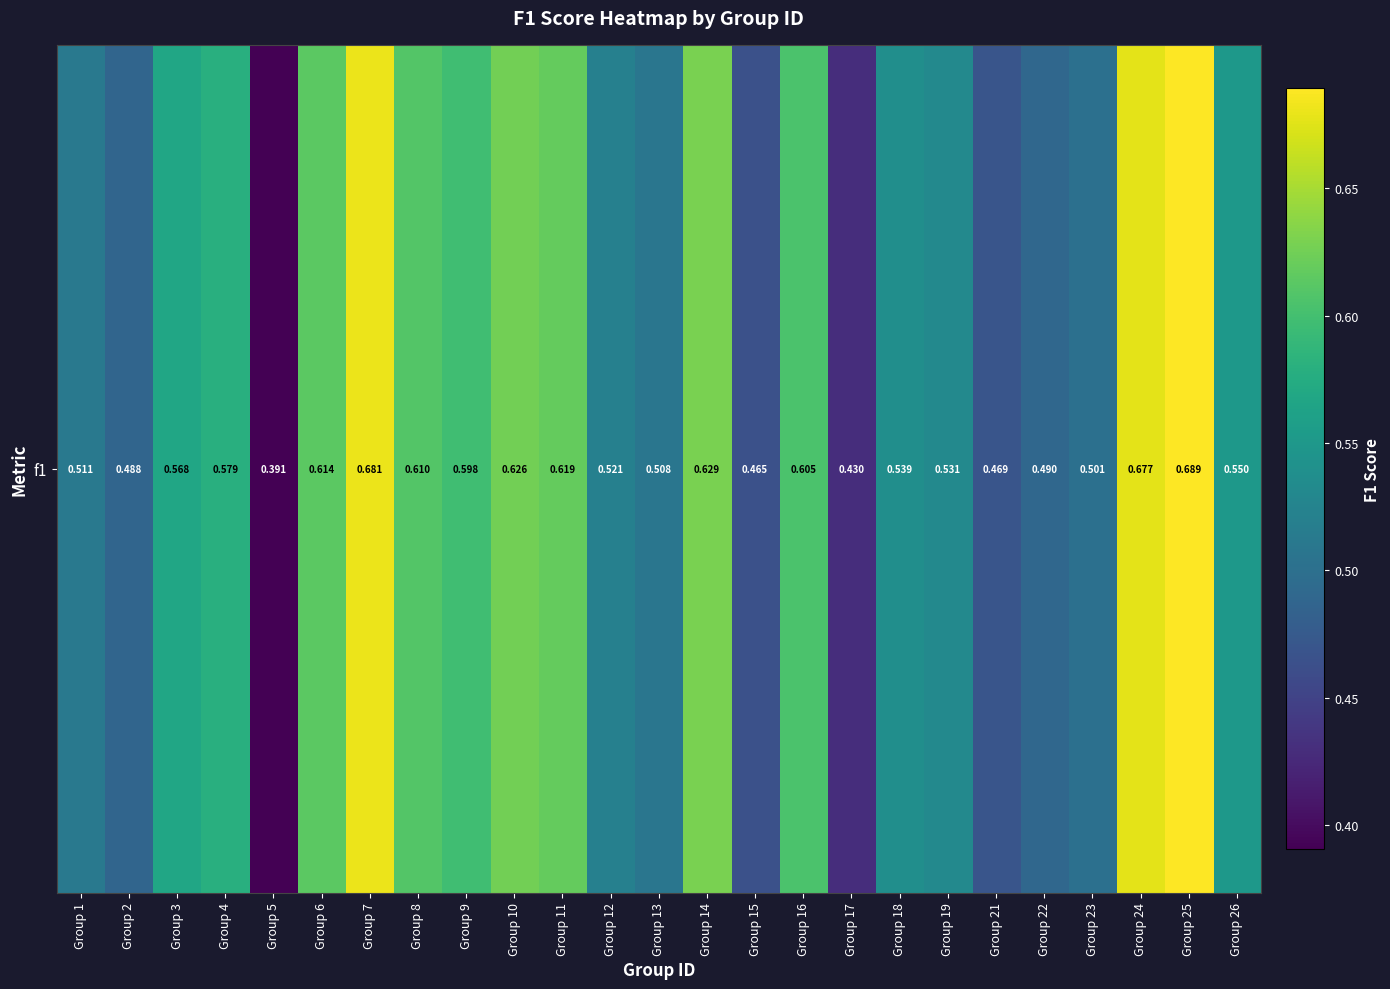

Reading left to right, transcribe all the data shown in this chart.

Group 1=0.5	Group 2=0.5	Group 3=0.6	Group 4=0.6	Group 5=0.4	Group 6=0.6	Group 7=0.7	Group 8=0.6	Group 9=0.6	Group 10=0.6	Group 11=0.6	Group 12=0.5	Group 13=0.5	Group 14=0.6	Group 15=0.5	Group 16=0.6	Group 17=0.4	Group 18=0.5	Group 19=0.5	Group 21=0.5	Group 22=0.5	Group 23=0.5	Group 24=0.7	Group 25=0.7	Group 26=0.5